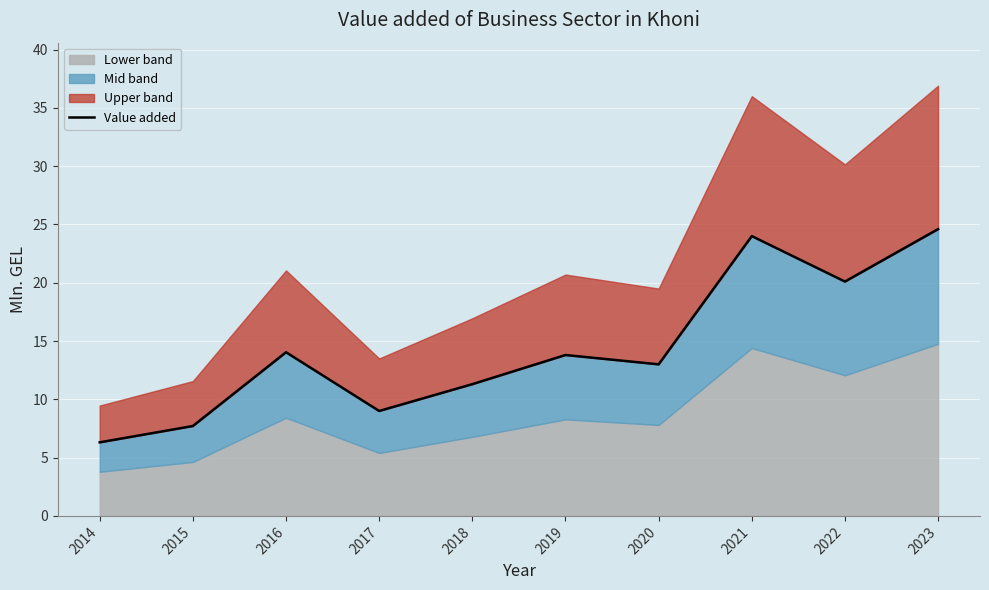

Reading left to right, extract all data points from this chart.

2014=6.3	2015=7.7	2016=14.0	2017=9.0	2018=11.3	2019=13.8	2020=13.0	2021=24.0	2022=20.1	2023=24.6